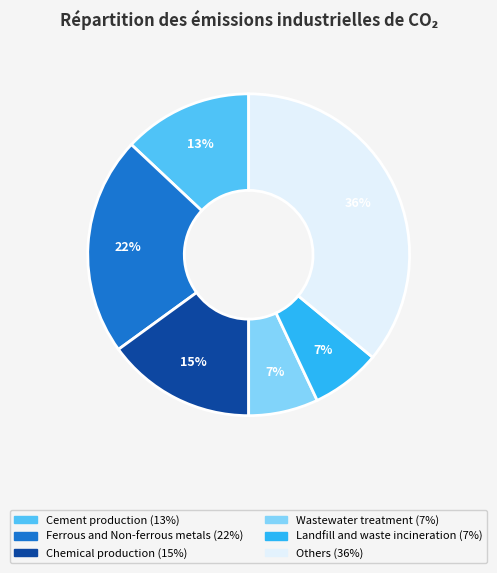

To the nearest percent, what is the combined percentage of Chemical production and Wastewater treatment?

22%